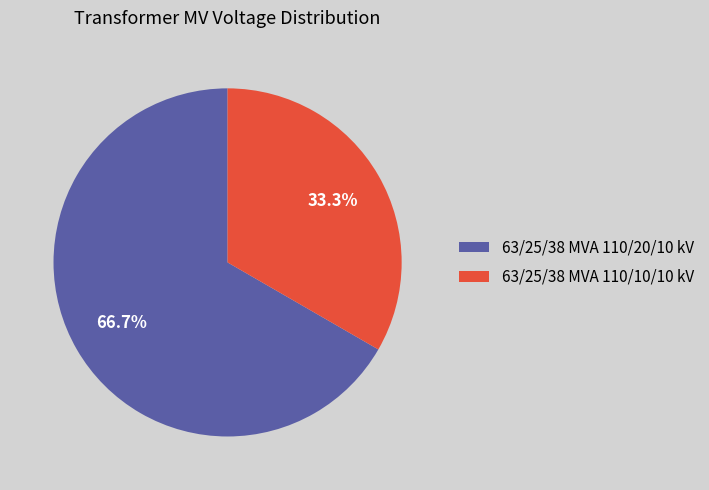

True or false: 63/25/38 MVA 110/10/10 kV accounts for 24% of the total.

False